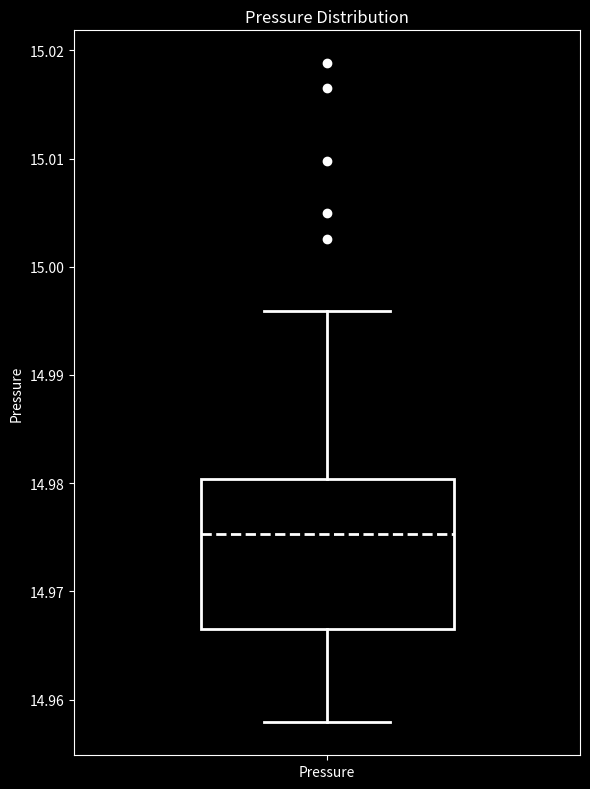

Read this box plot against the y-axis: the position of the median line, the range covered by the box, and the ends of both whiskers. The values are not printed on the chart, so give them approximately, as read against the axis.

median 14.975, box 14.967 to 14.980, whiskers 14.958 to 14.996